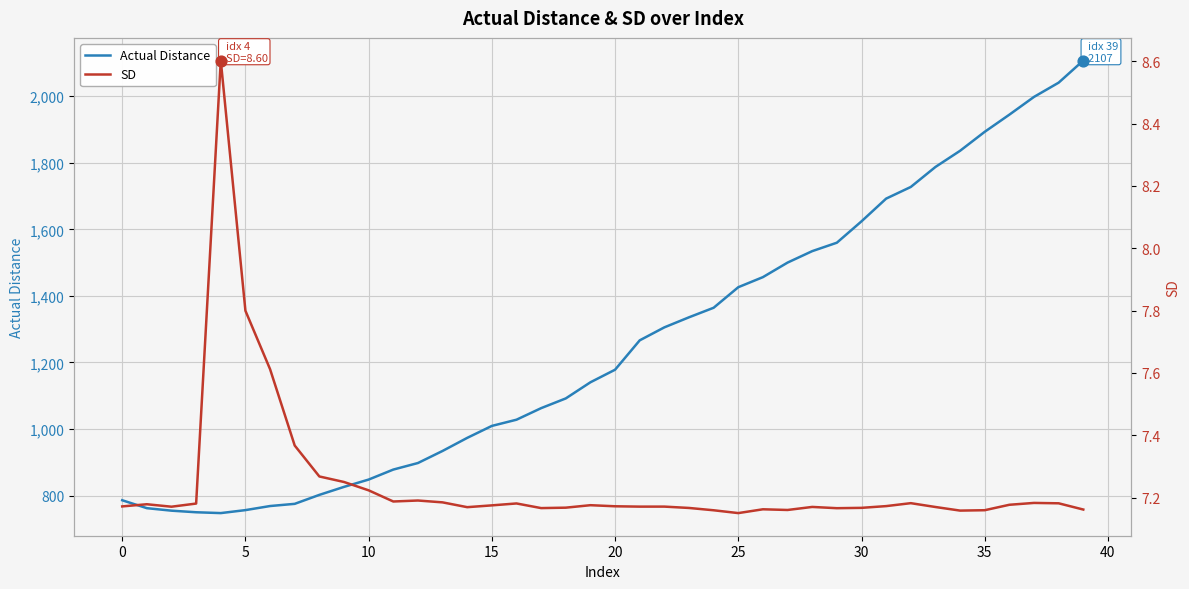

Which series has the largest Y range (max minus min)?

Actual Distance